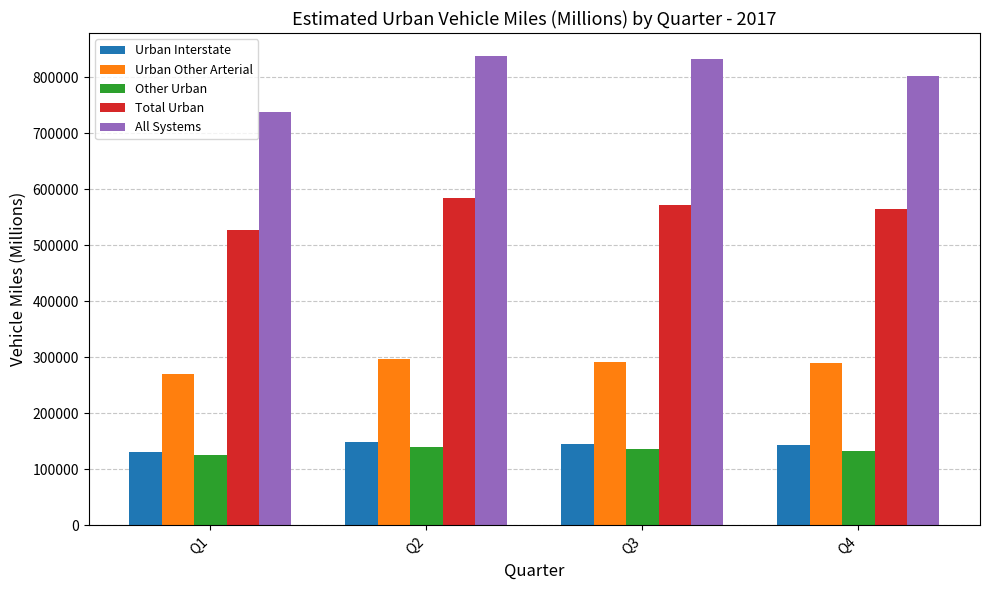

What is the minimum value shown in the chart?

125501